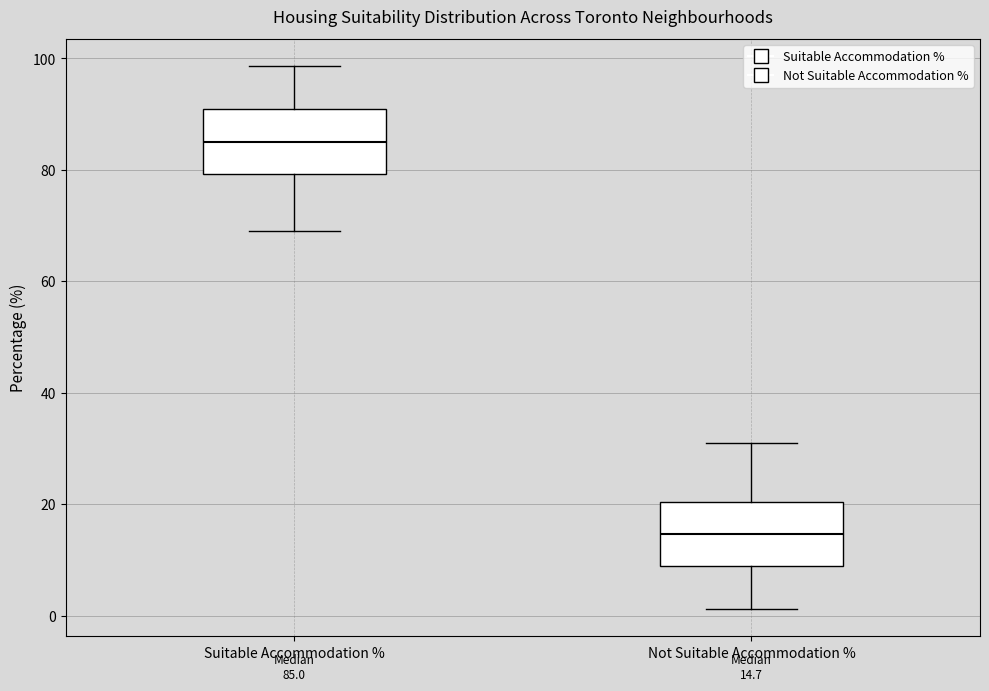

Which box's median line is the highest?

Suitable Accommodation %